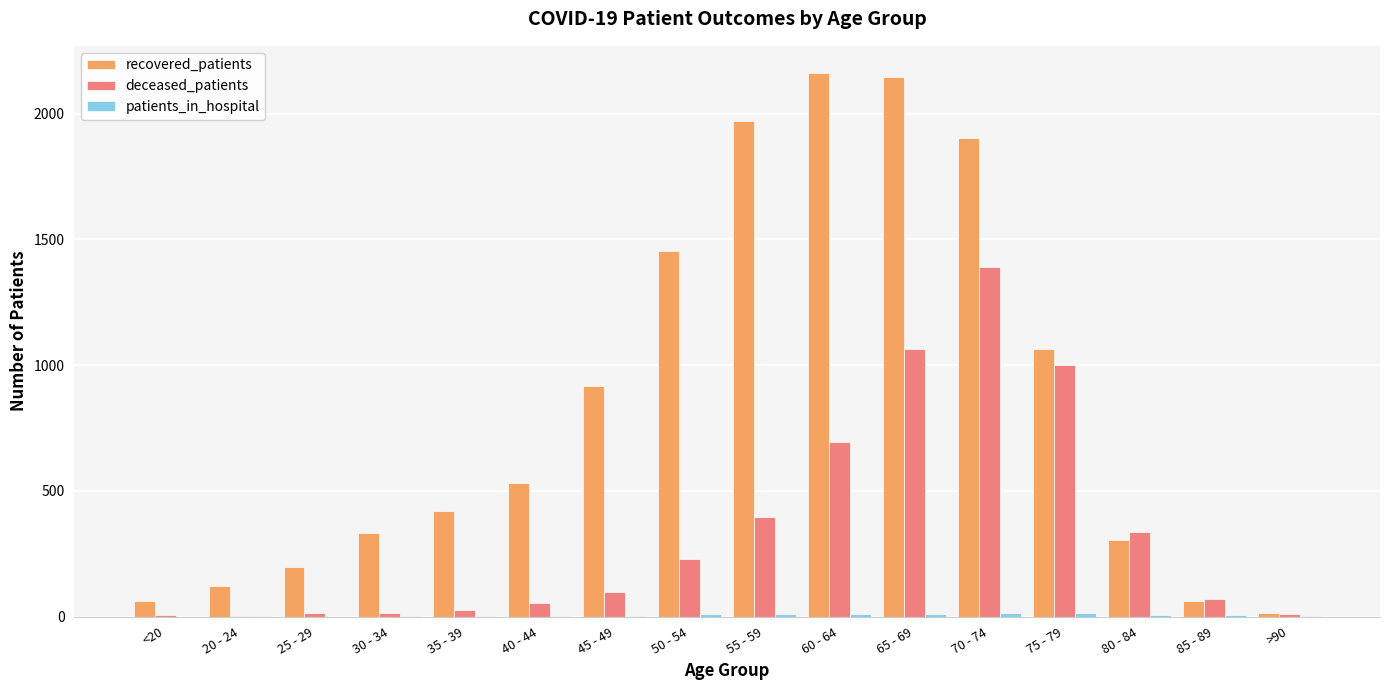

How many distinct data groups are displayed?

3